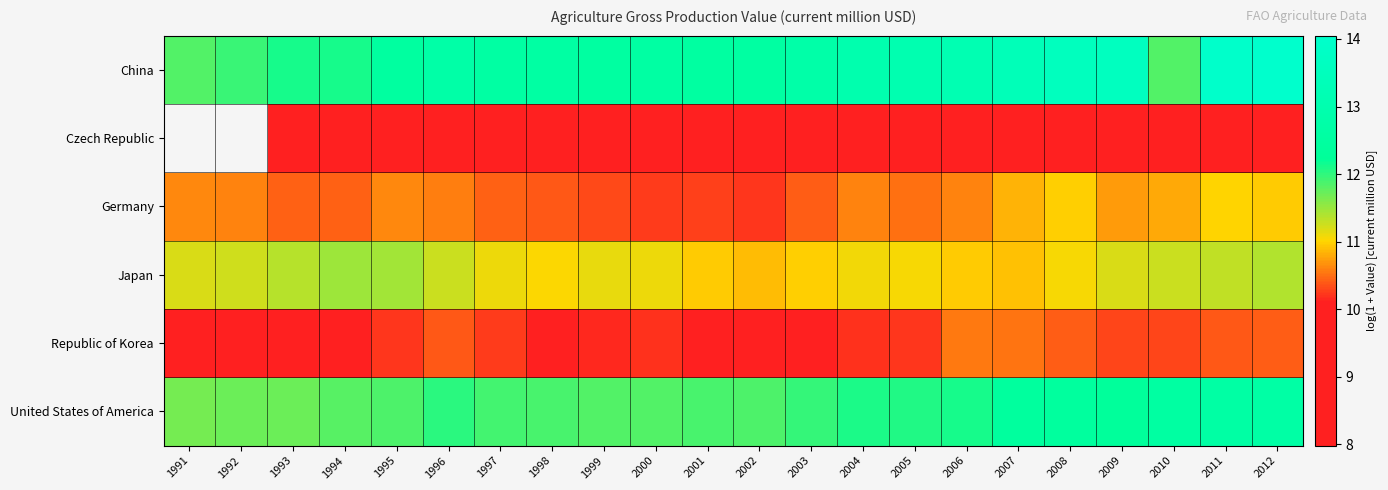

Which series has the widest spread of values?

China